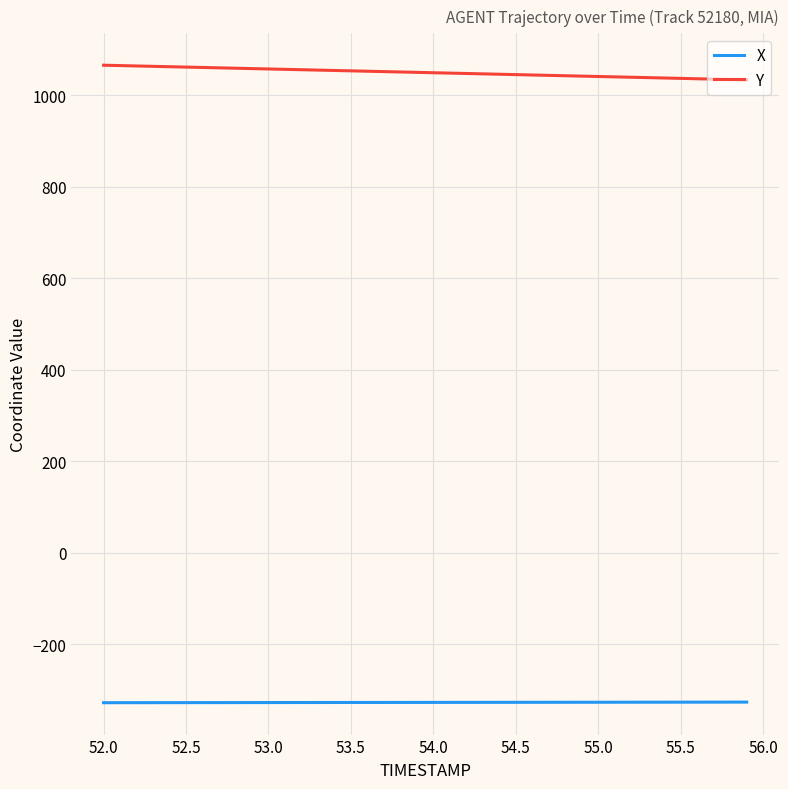

Which series has the largest total across all categories?

Y